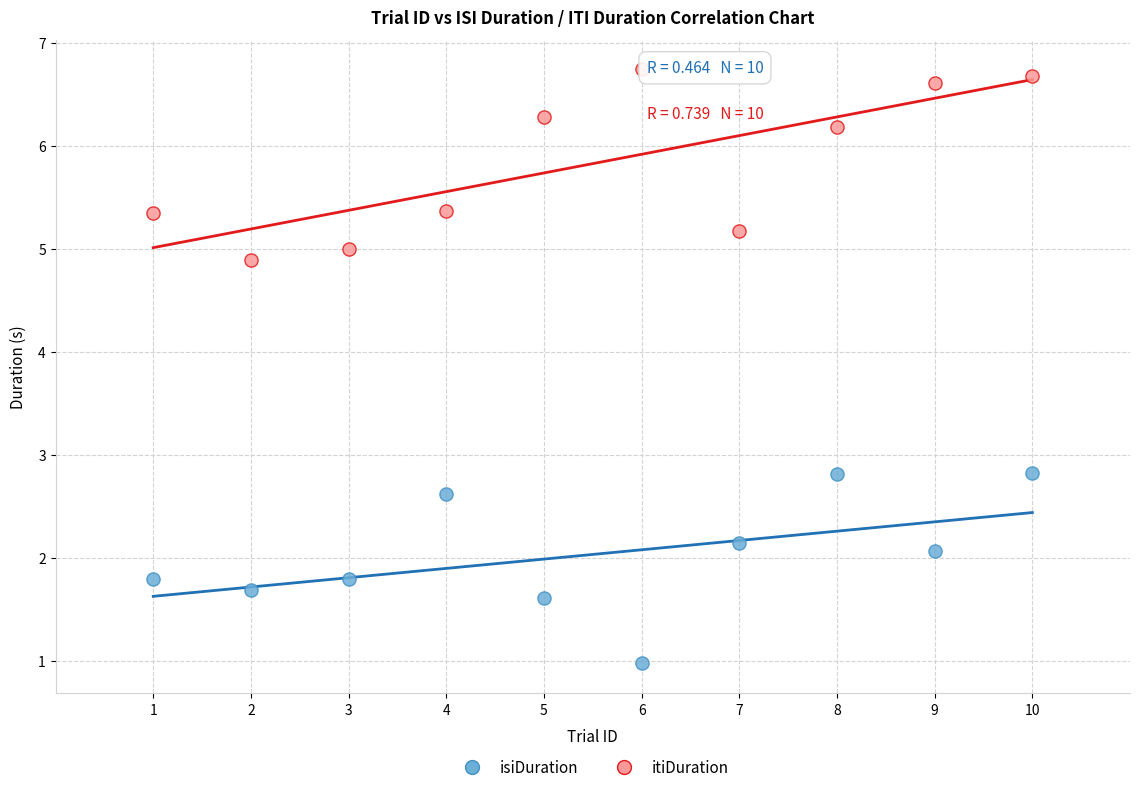

Which series reaches the maximum Y coordinate?

itiDuration